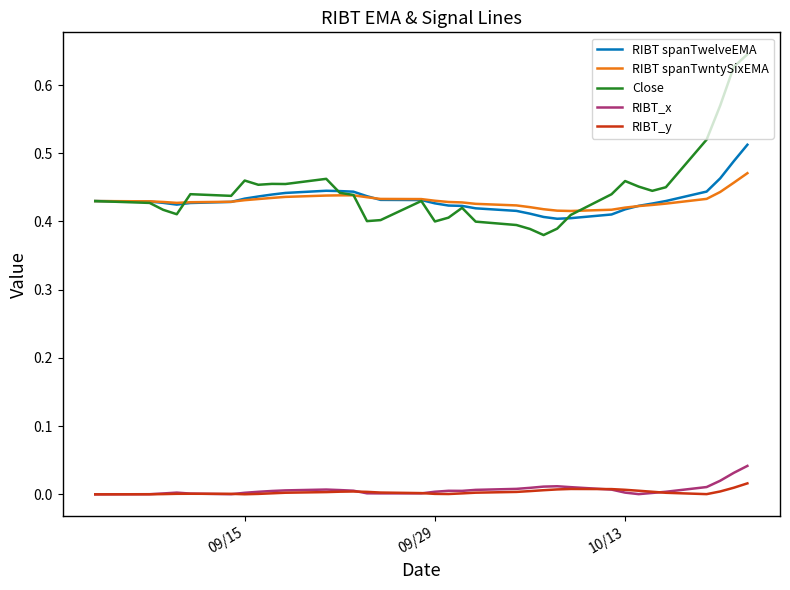

Which series has the largest range (max minus min)?

Close